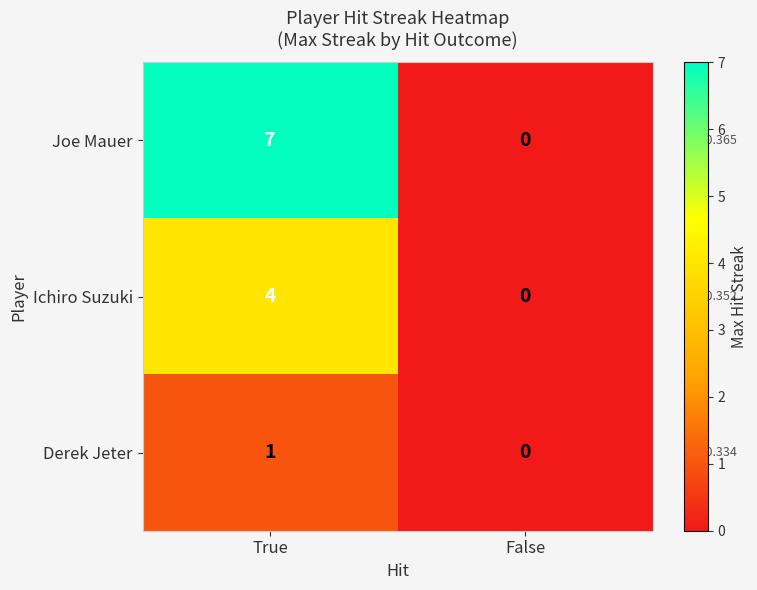

List the labels in order of Derek Jeter value, largest first.

True, False